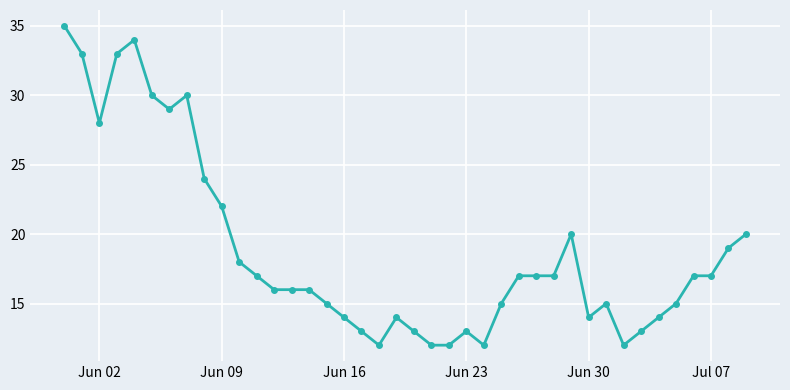

True or false: there are more than 1 points higher than both neighbors.

True